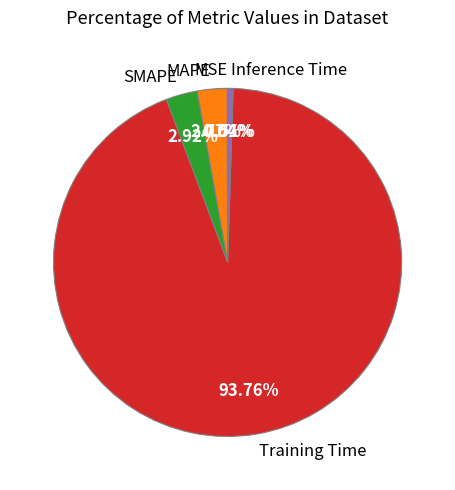

Does Training Time account for over 50% of the chart?

Yes